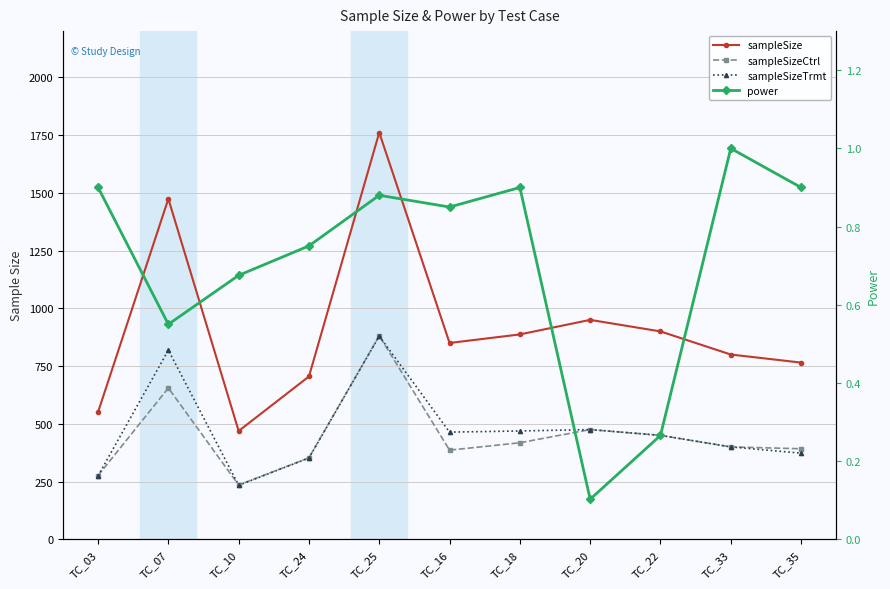

At which label is sampleSizeCtrl closest to 558?

TC_20